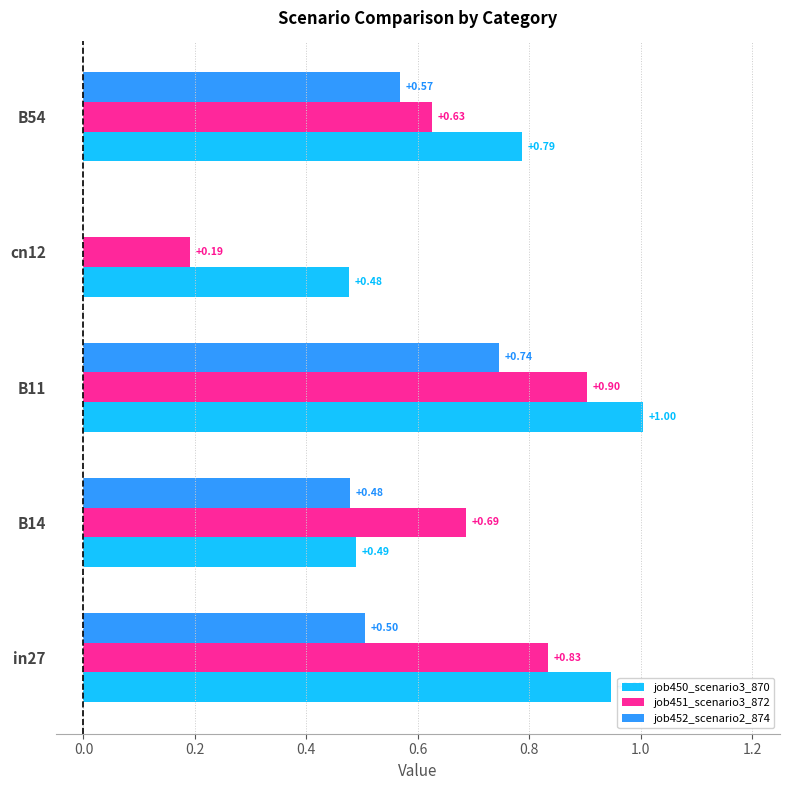

What is the sum of the job452_scenario2_874 values at B11 and B14?

1.2